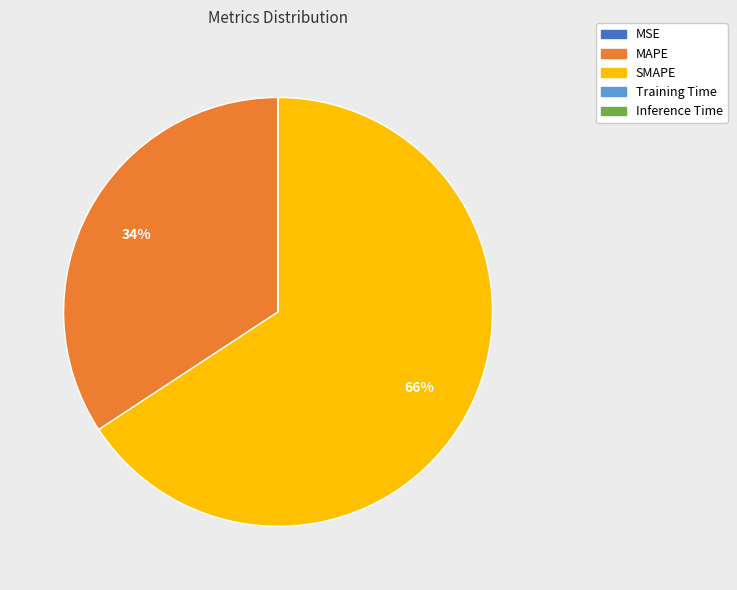

Which slice is the largest?

SMAPE